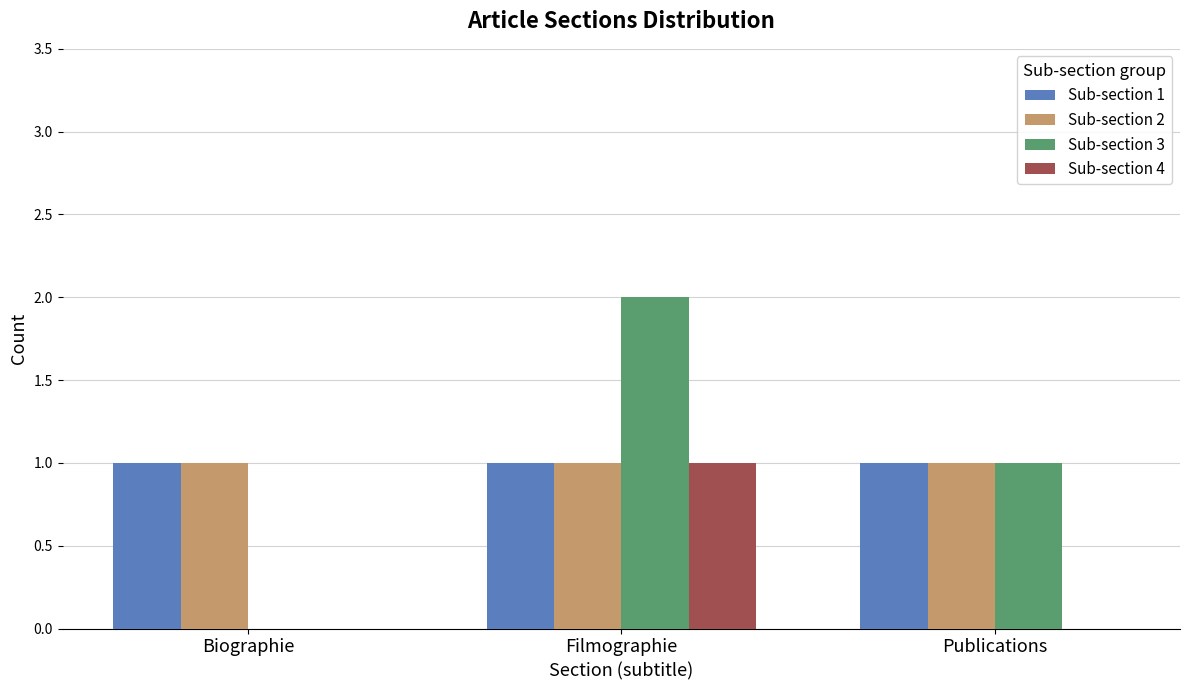

Which label corresponds to the largest value in the chart?

Filmographie